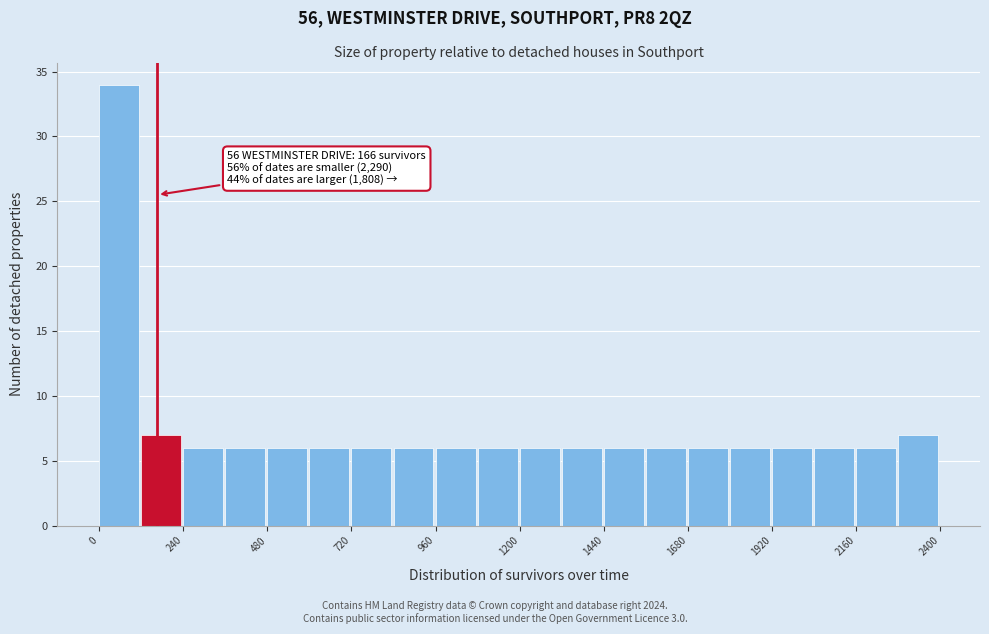

Around what value on the x-axis is the tallest bar? Give the approximate position of its centre, as read against the axis.

50